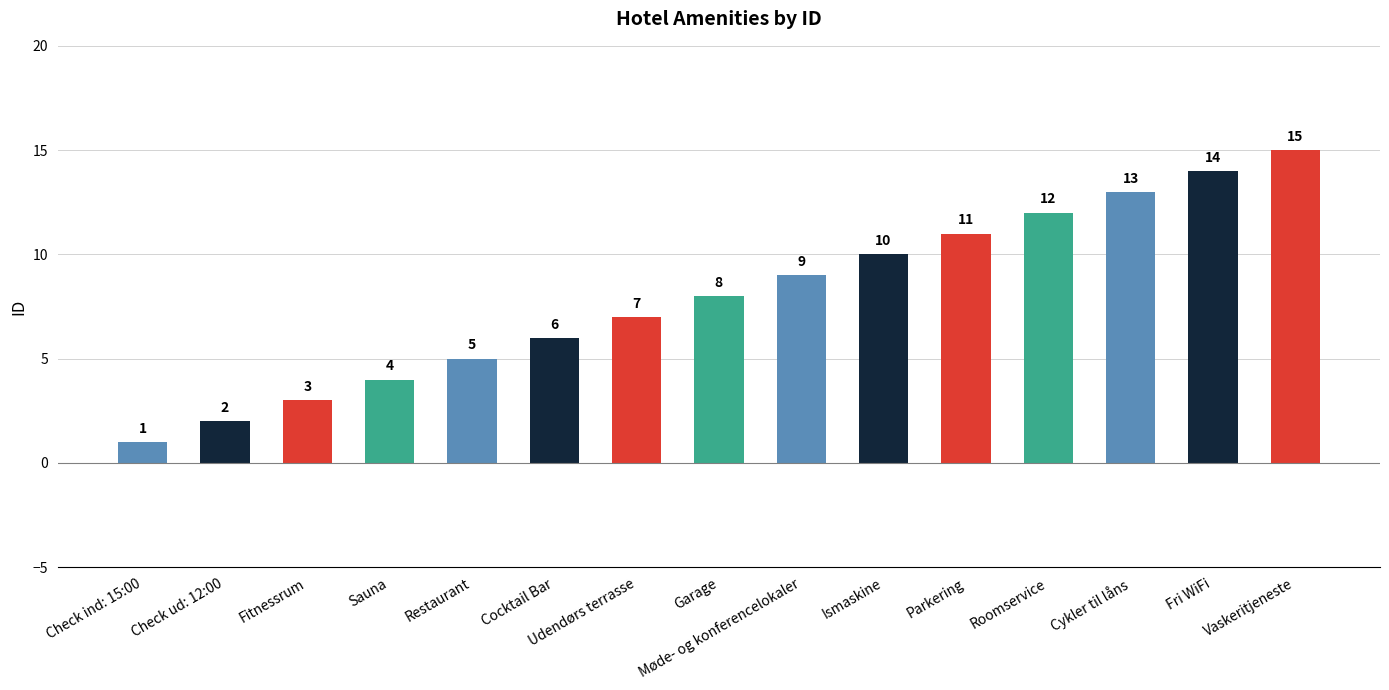

Reading left to right, transcribe all the data shown in this chart.

Check ind: 15:00=1	Check ud: 12:00=2	Fitnessrum=3	Sauna=4	Restaurant=5	Cocktail Bar=6	Udendørs terrasse=7	Garage=8	Møde- og konferencelokaler=9	Ismaskine=10	Parkering=11	Roomservice=12	Cykler til låns=13	Fri WiFi=14	Vaskeritjeneste=15